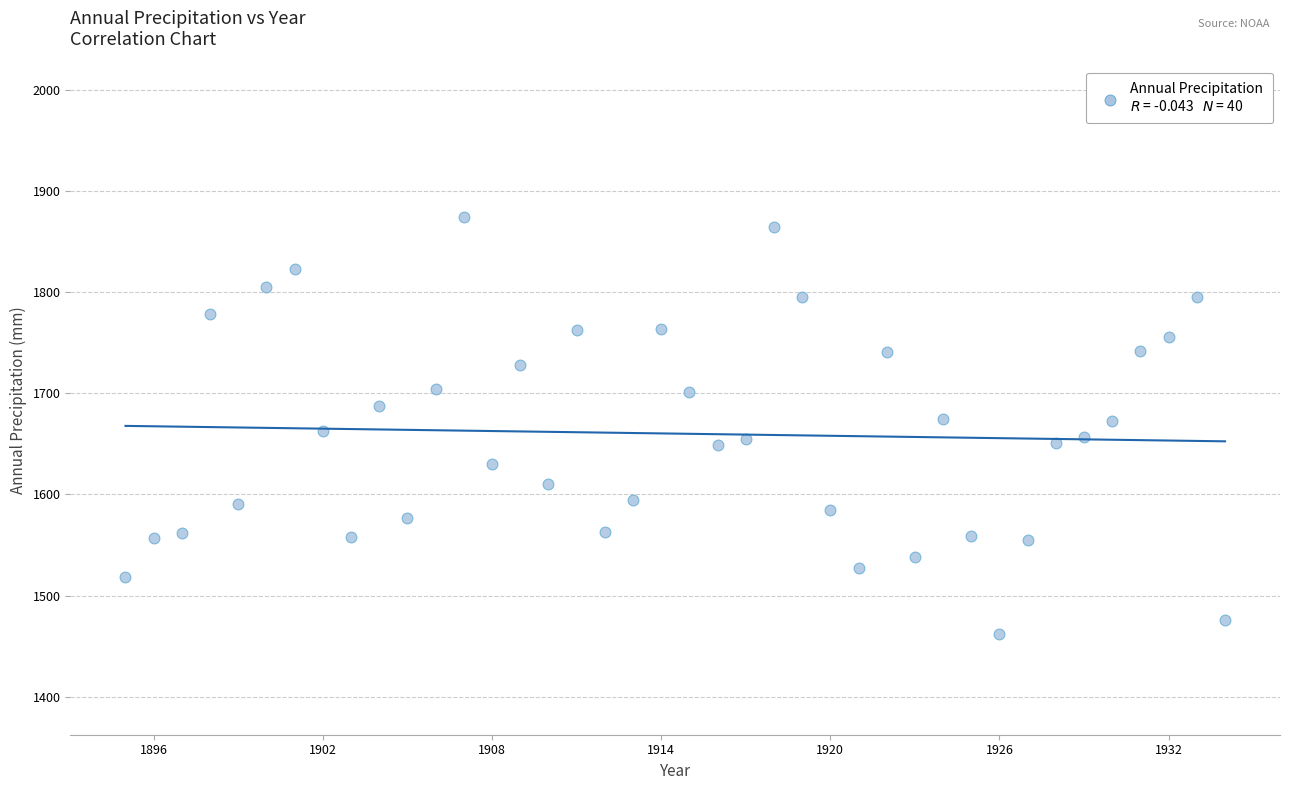

What is the range of Y values (max minus min)?

411.9